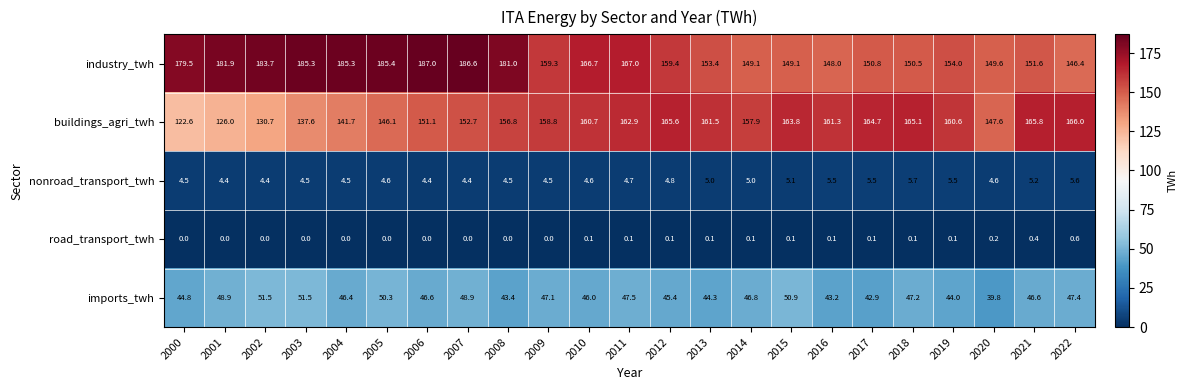

True or false: road_transport_twh has a value of 0.4 at 2020.

False